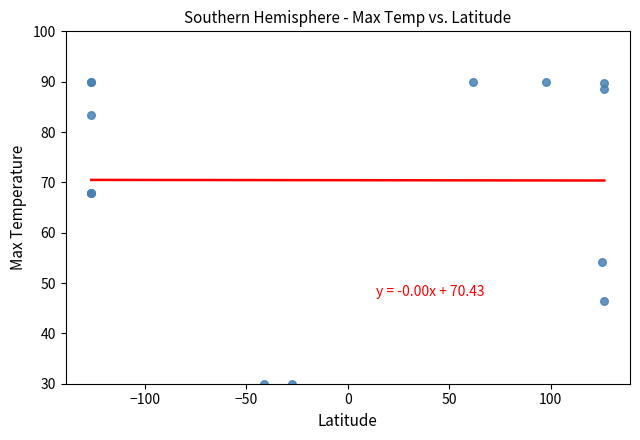

What Y value in the scatter plot is closest to 60?

54.2